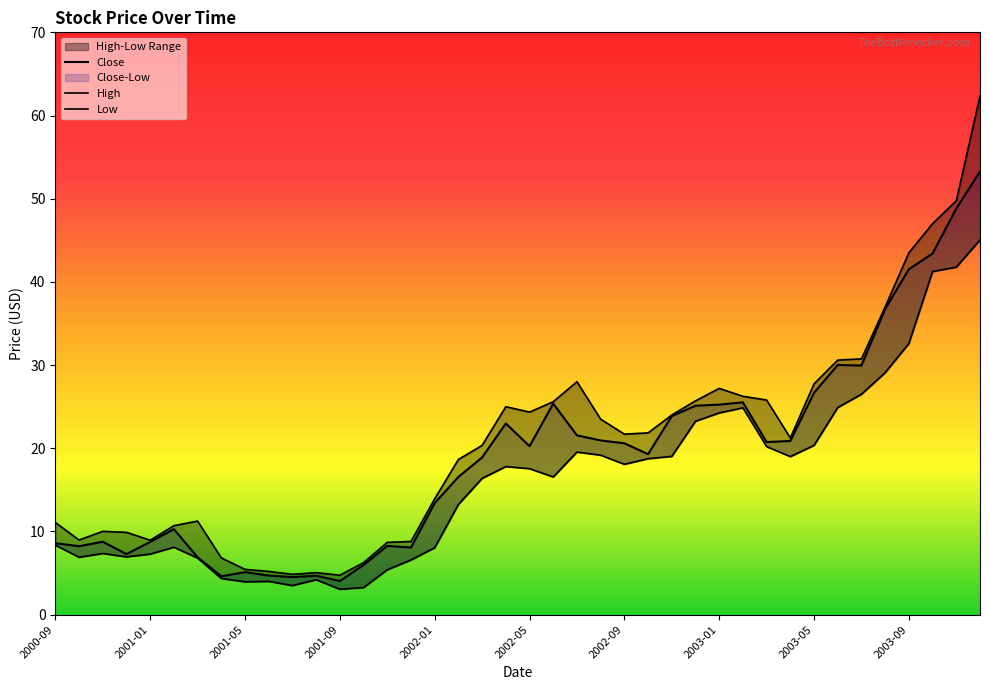

What is the total value across all series at 2002-03?

55.6